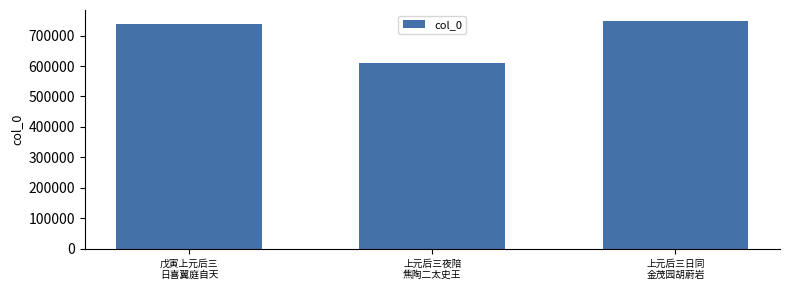

Is it true that the value at 上元后三日同
金茂园胡蔚岩 is 1325254?

False